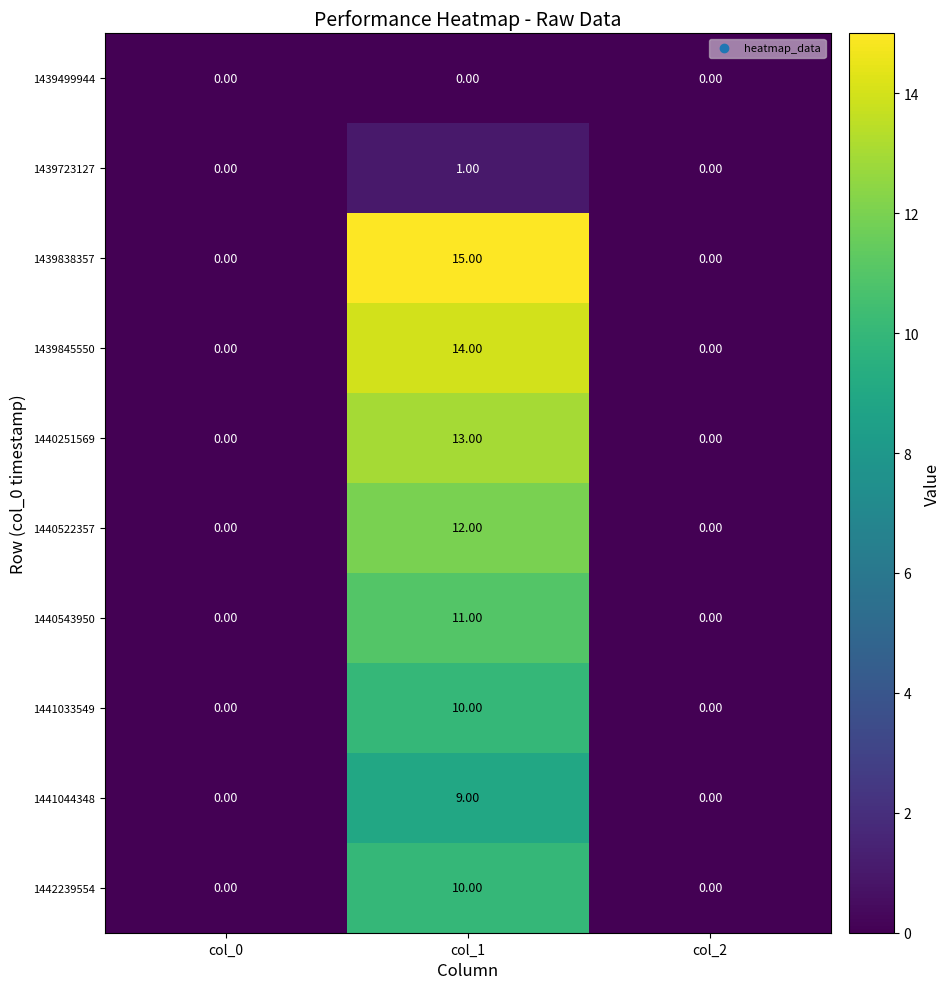

How many data points does each series have?

3